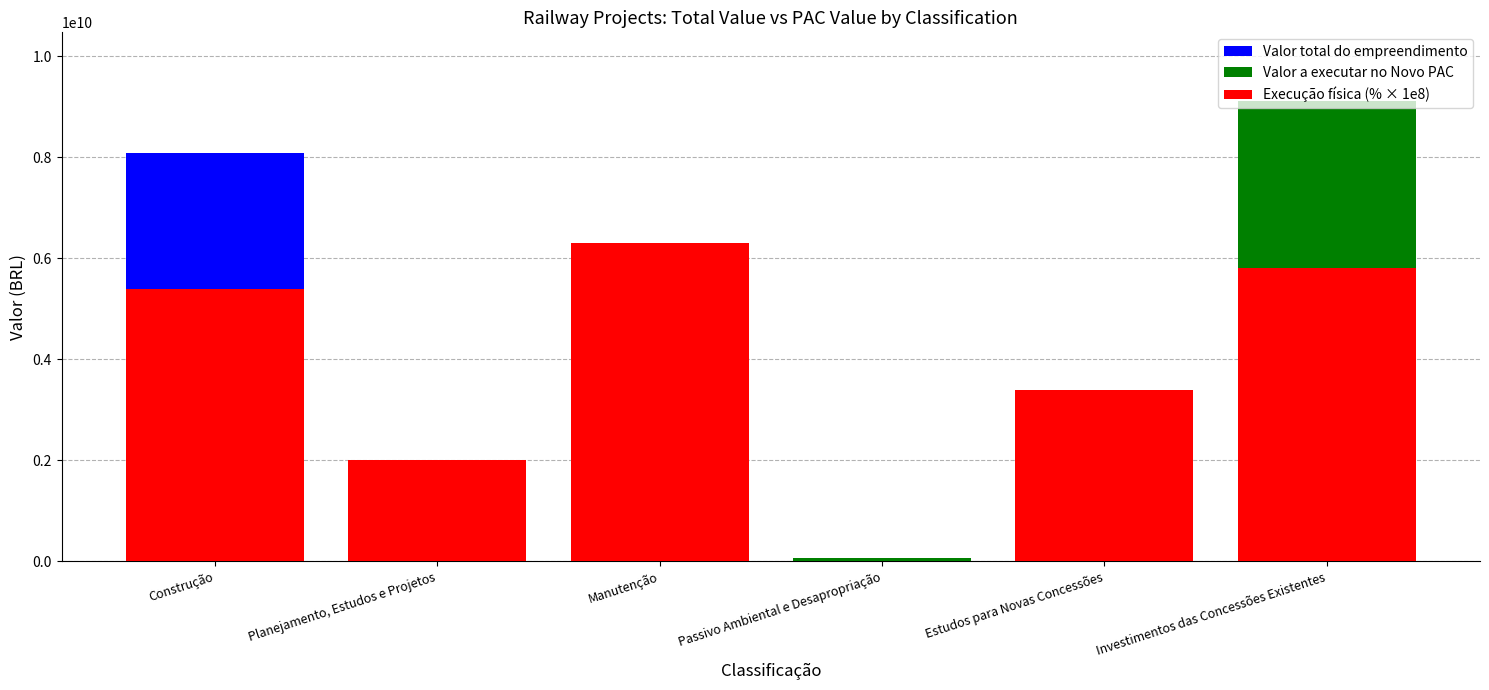

What is the maximum value shown in the chart?

9111307829